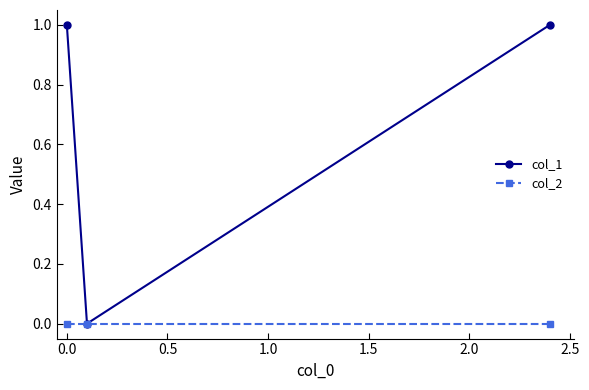

What are all the series names shown in the legend?

col_1, col_2